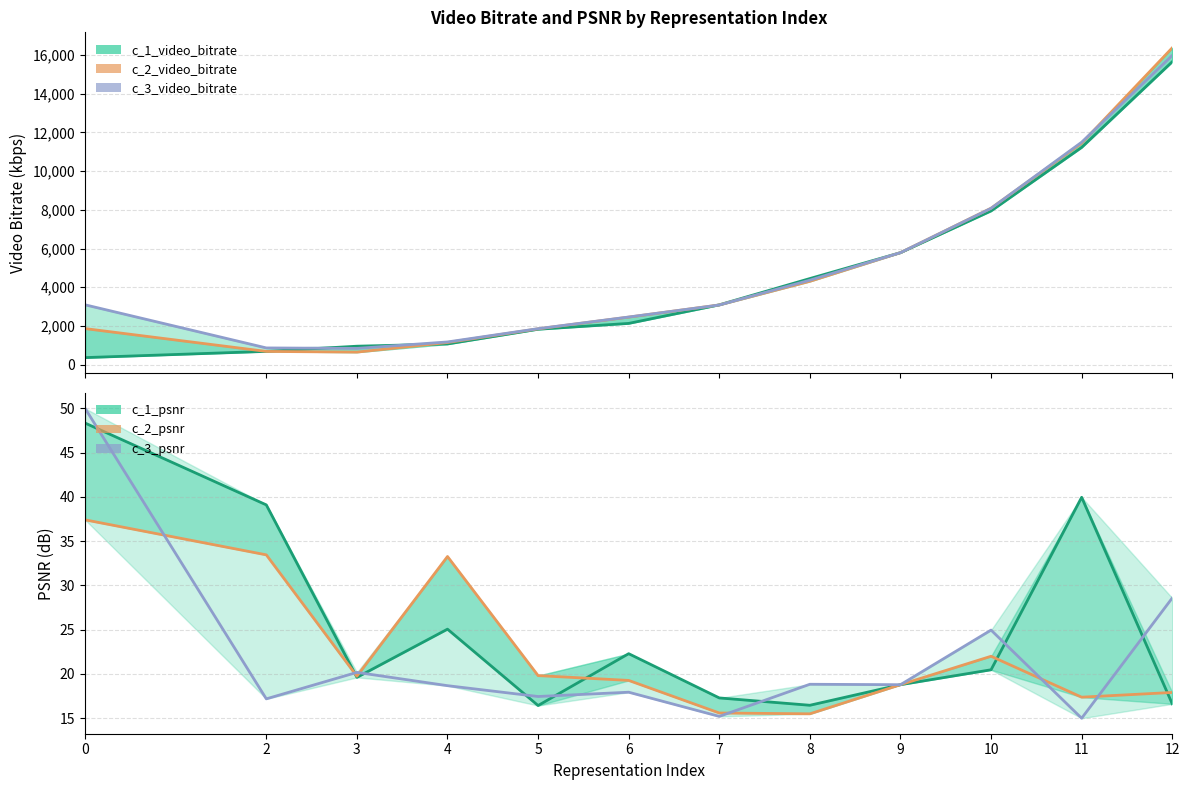

Reading right to left, extract all data points from this chart.

c_1_video_bitrate: 15654.5	11227.8	7944.7	5786.5	4448.6	3090.2	2130.1	1827.8	1066.7	951.9	684.3	362.4
c_2_video_bitrate: 16374.3	11445.7	8085.1	5786.5	4306.7	3083.7	2454.7	1850.4	1142.3	645.9	682.3	1861.9
c_3_video_bitrate: 15980.9	11496.2	8079.3	5786.5	4364.2	3081.4	2460.4	1857.8	1172.0	838.0	862.7	3091.1
c_1_psnr: 16.6	40.0	20.5	18.8	16.5	17.3	22.3	16.4	25.1	19.6	39.1	48.3
c_2_psnr: 17.9	17.4	22.0	18.8	15.5	15.6	19.3	19.8	33.3	19.7	33.5	37.4
c_3_psnr: 28.6	15.0	24.9	18.8	18.8	15.2	17.9	17.4	18.7	20.2	17.2	50.0